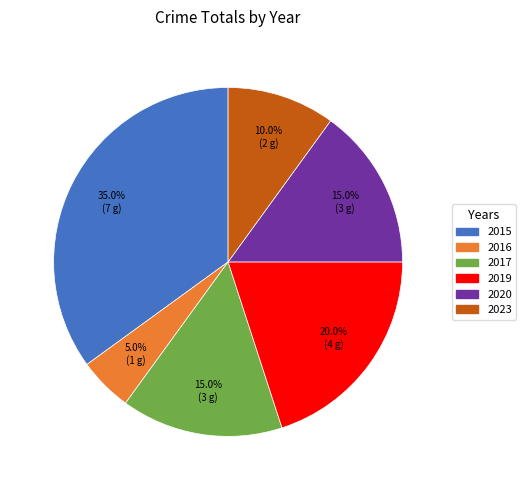

The 2015 slice represents 43% of the pie. True or false?

False